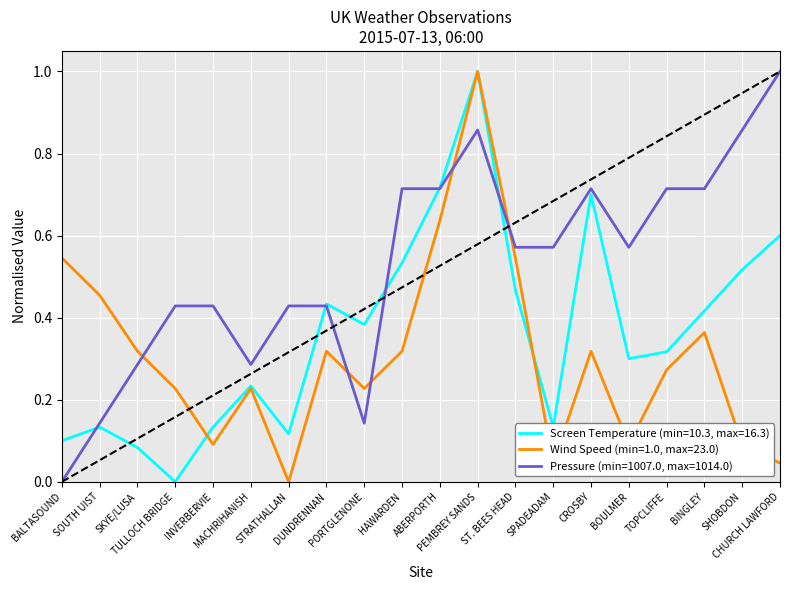

Rank the series by their average value, from lowest to highest.

Wind Speed (min=1.0, max=23.0), Screen Temperature (min=10.3, max=16.3), Pressure (min=1007.0, max=1014.0)